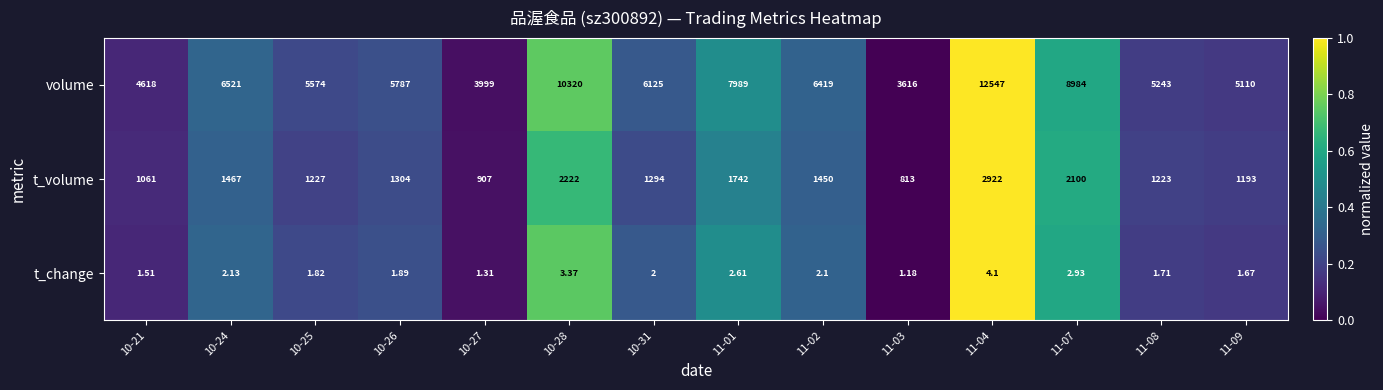

Rank the series by their maximum value, from highest to lowest.

volume, t_volume, t_change